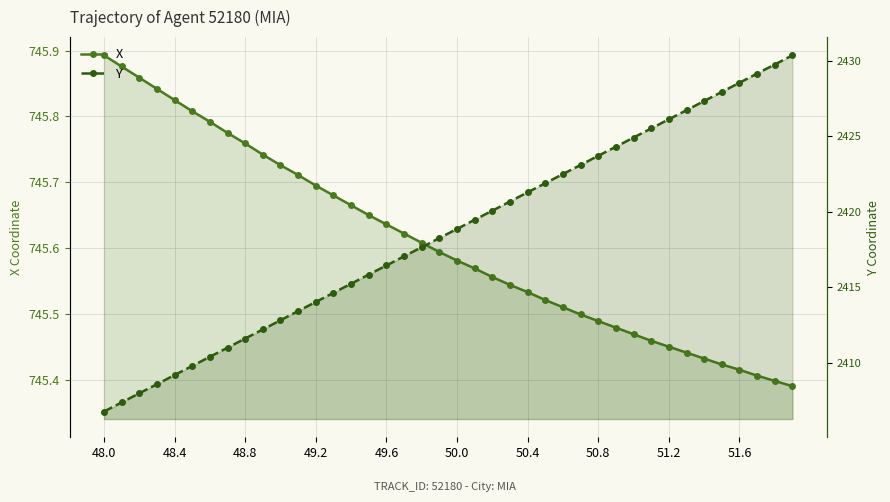

How many series are shown in this chart?

2